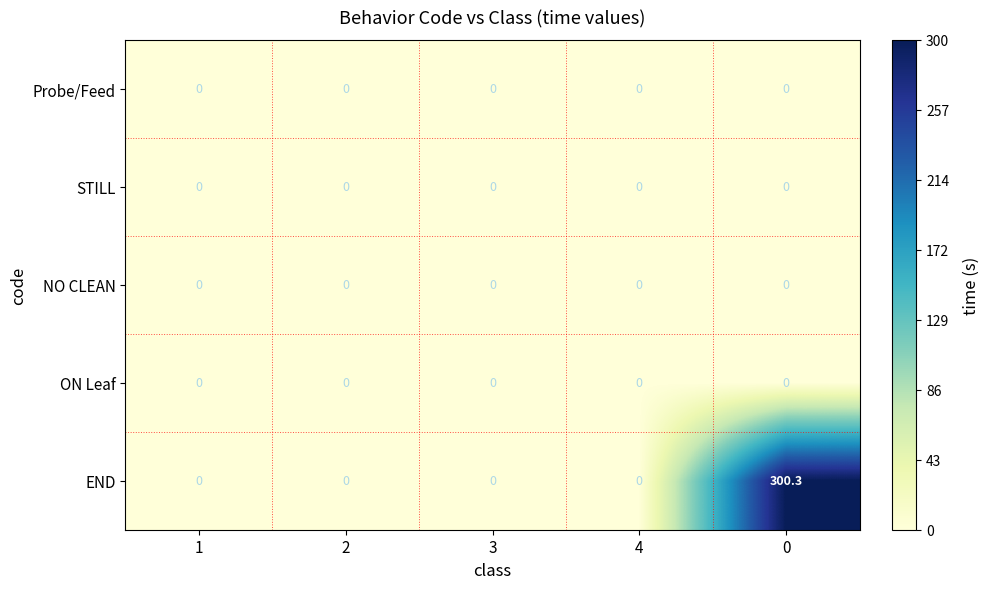

Which series has the largest total across all categories?

END